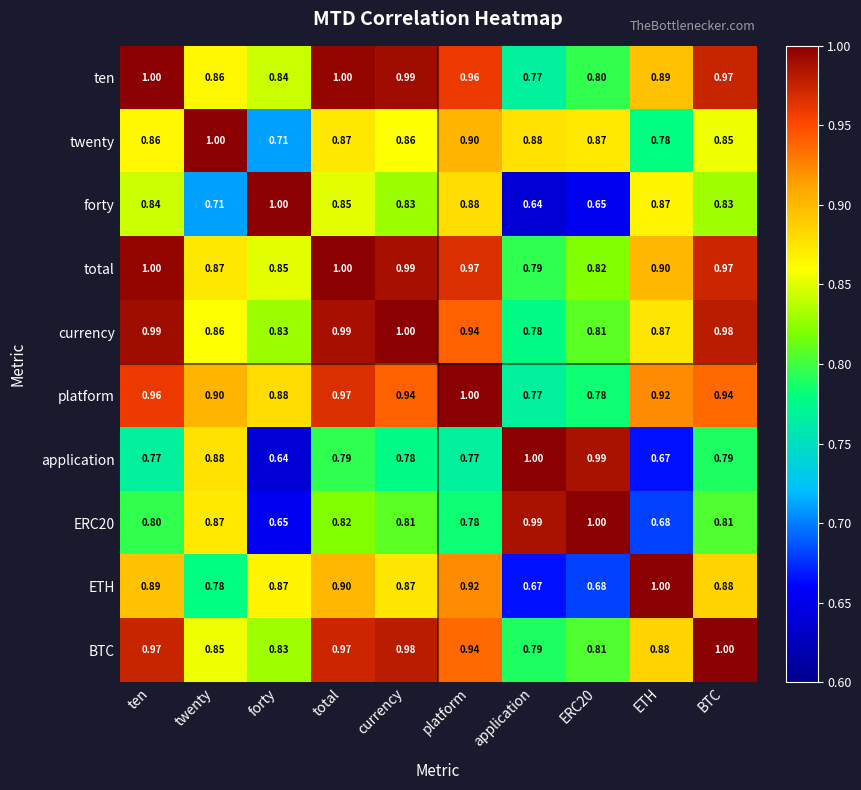

At which label does BTC reach its peak?

BTC